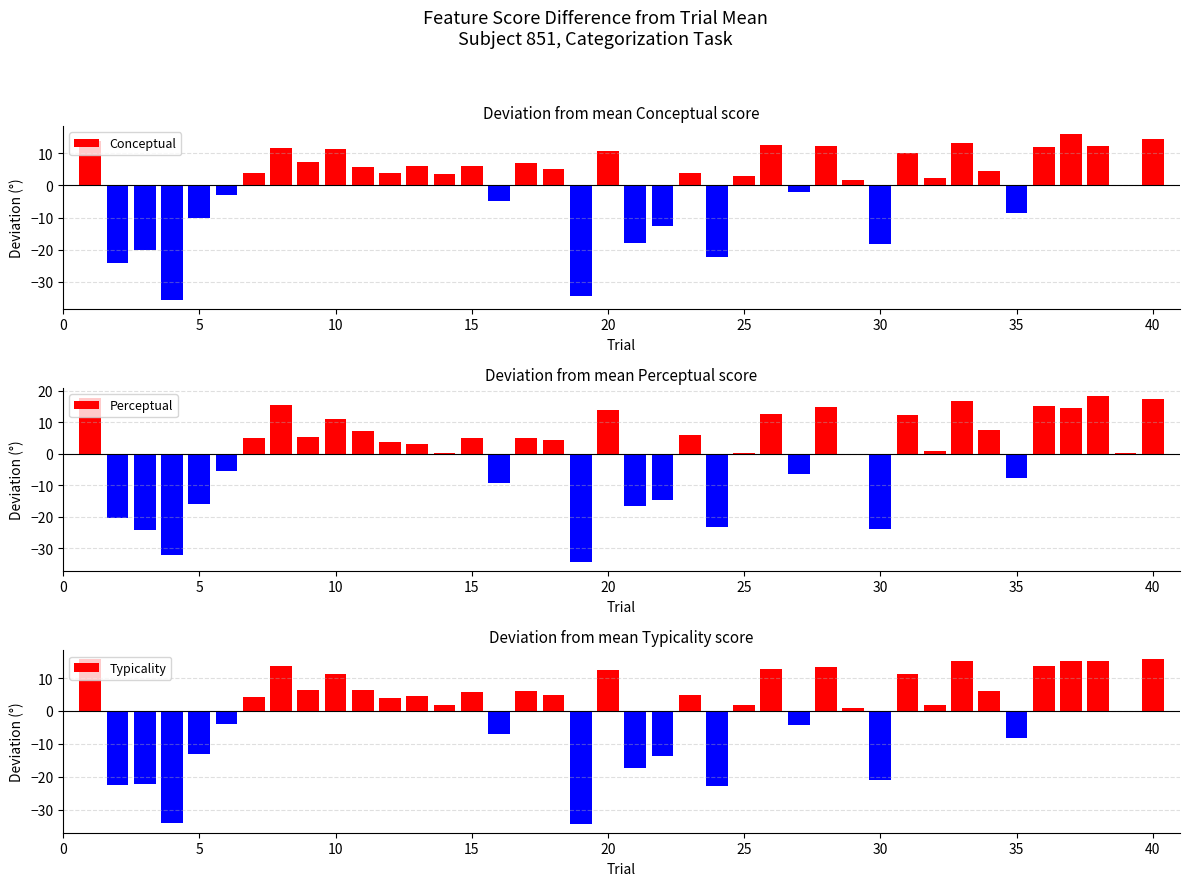

What is the difference between the second highest and minimum values in the Perceptual series?

52.4